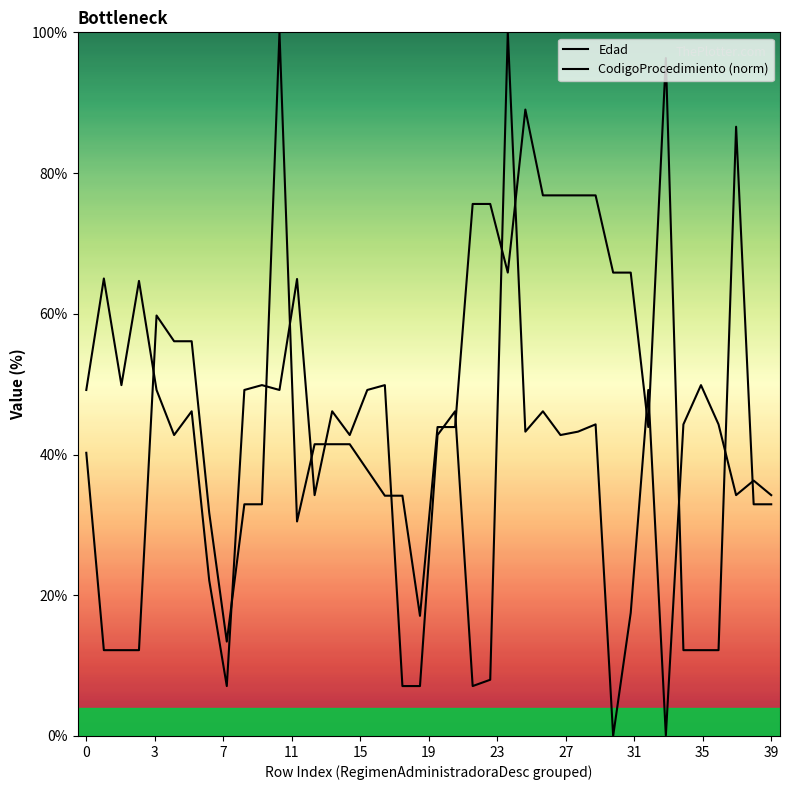

What is the label of the 19th point from the right?

21